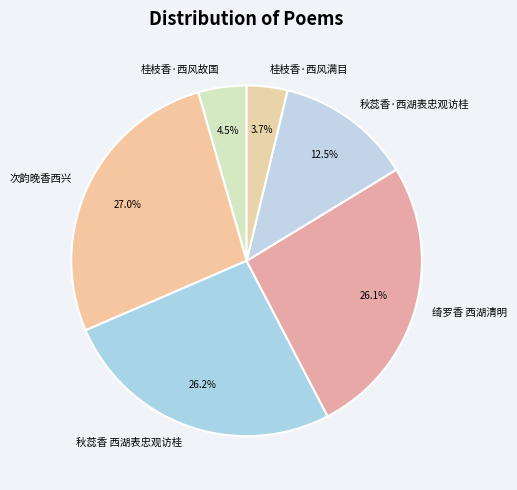

What portion of the pie excludes 秋蕊香 西湖表忠观访桂?

73.8%